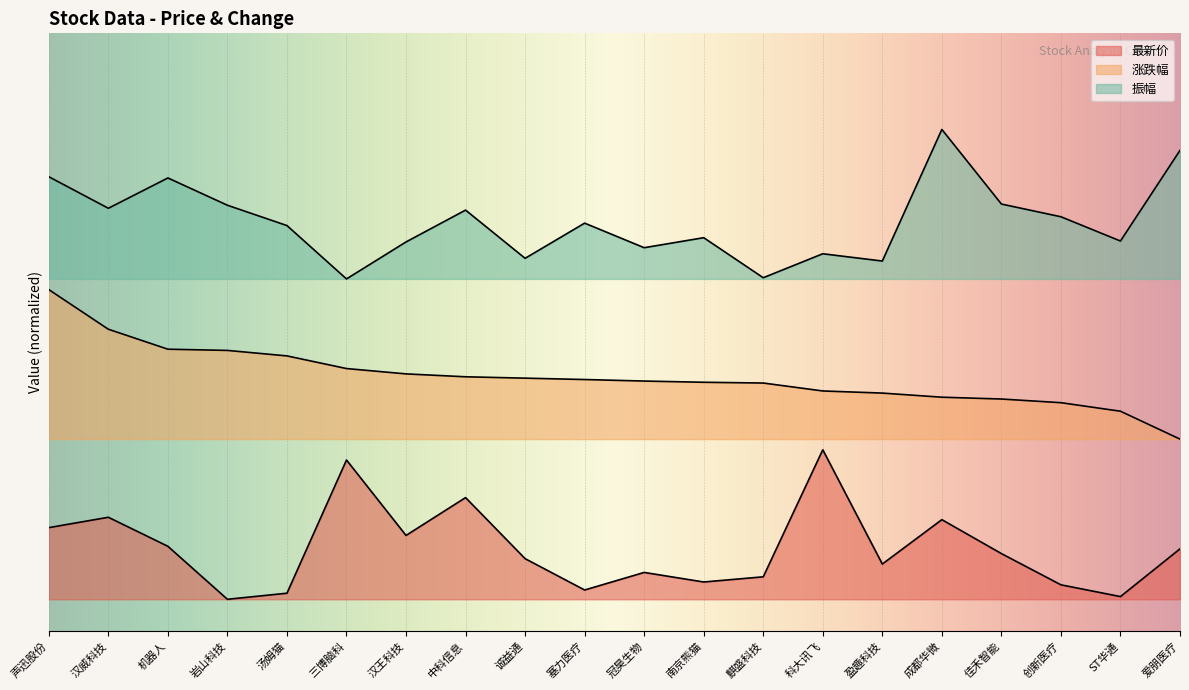

Is the value of 最新价 at 科大讯飞 greater than the value of 振幅 at 盈趣科技?

No